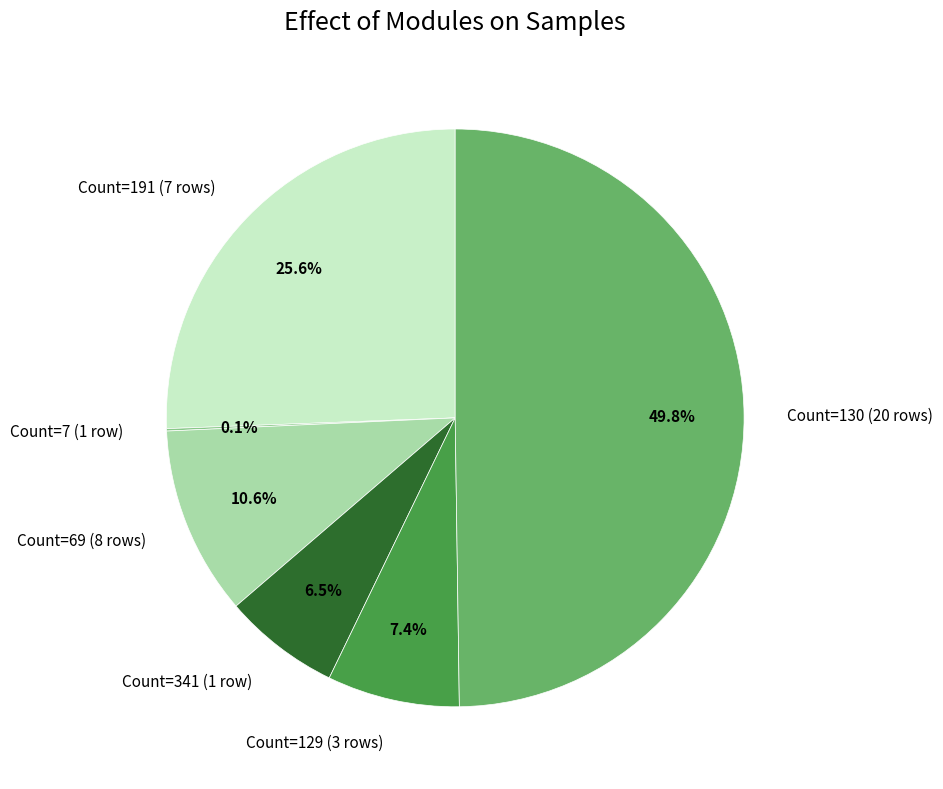

What is the ratio of the value at Count=130 (20 rows) to the value at Count=69 (8 rows)?

4.7